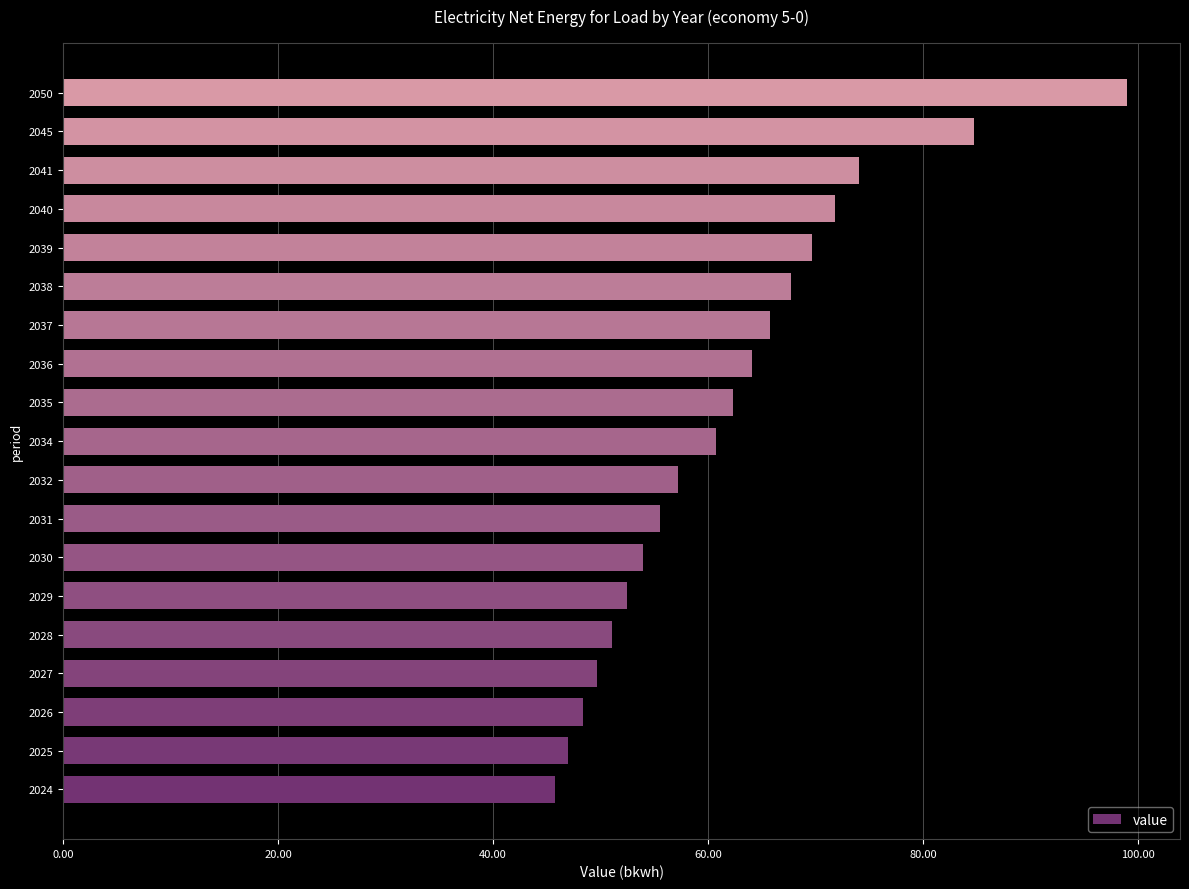

How many values are below 60?

9